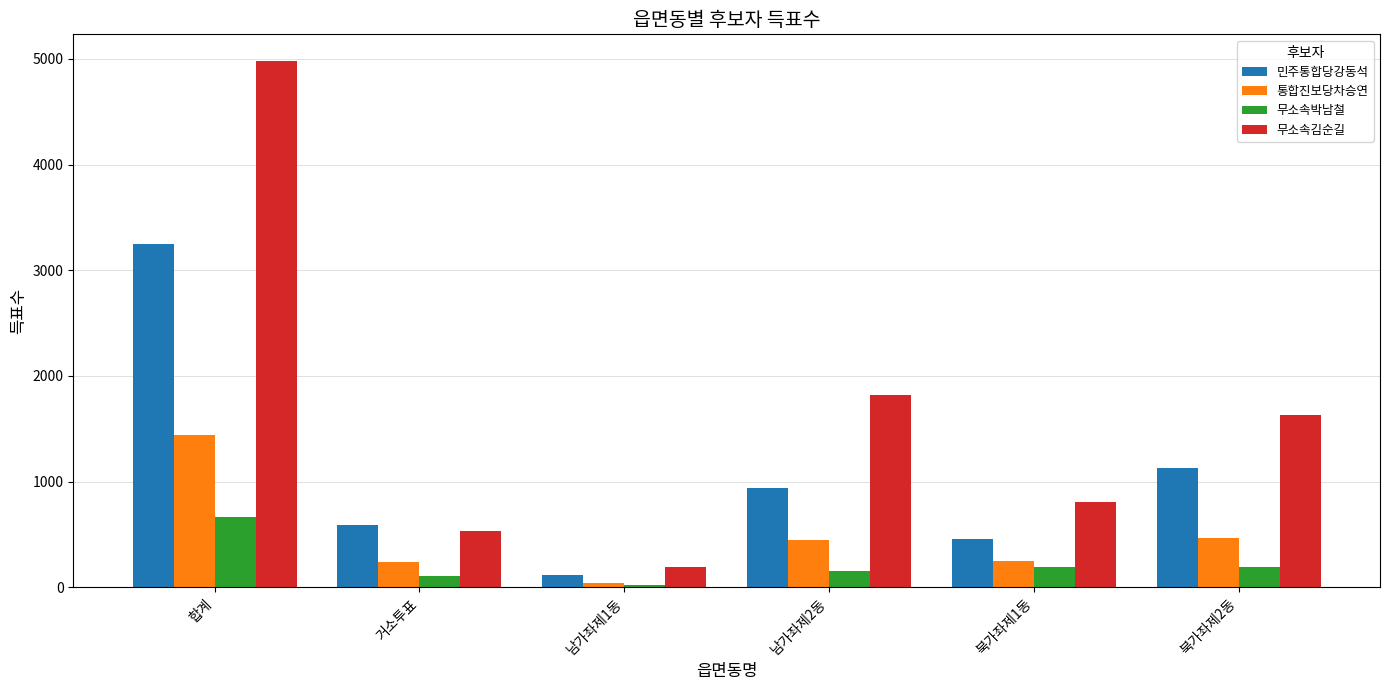

What is the value of the 통합진보당차승연 bar at the 2nd from the left?

241